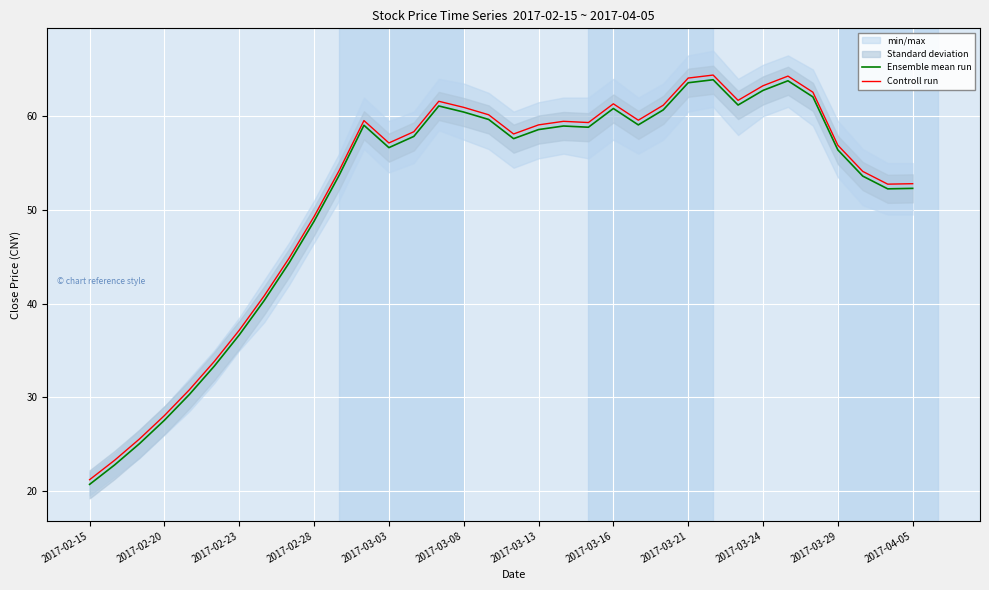

Is it true that Ensemble mean run equals 56.6 at 2017-03-03?

True